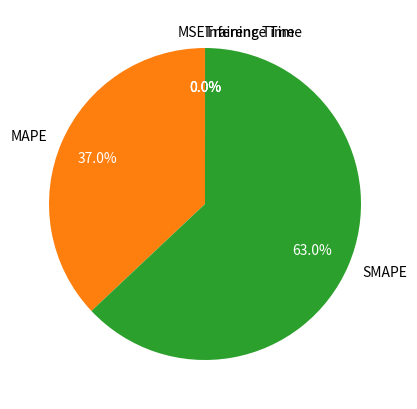

To the nearest percent, what is the average slice percentage?

20%